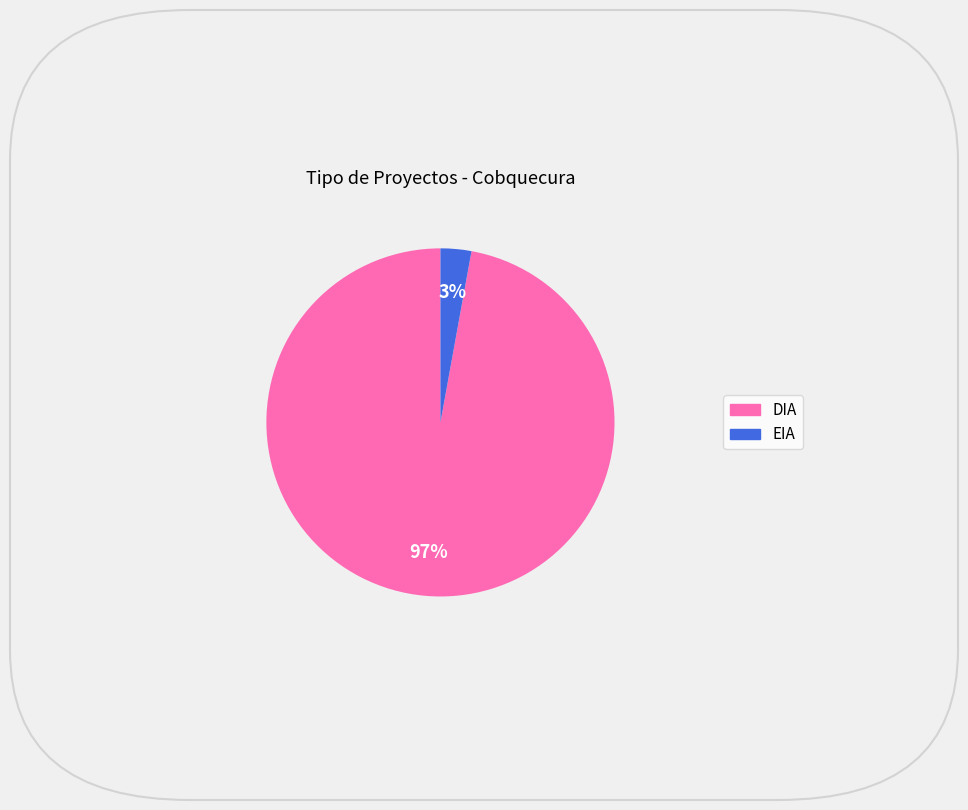

Count the number of slices in the pie.

2